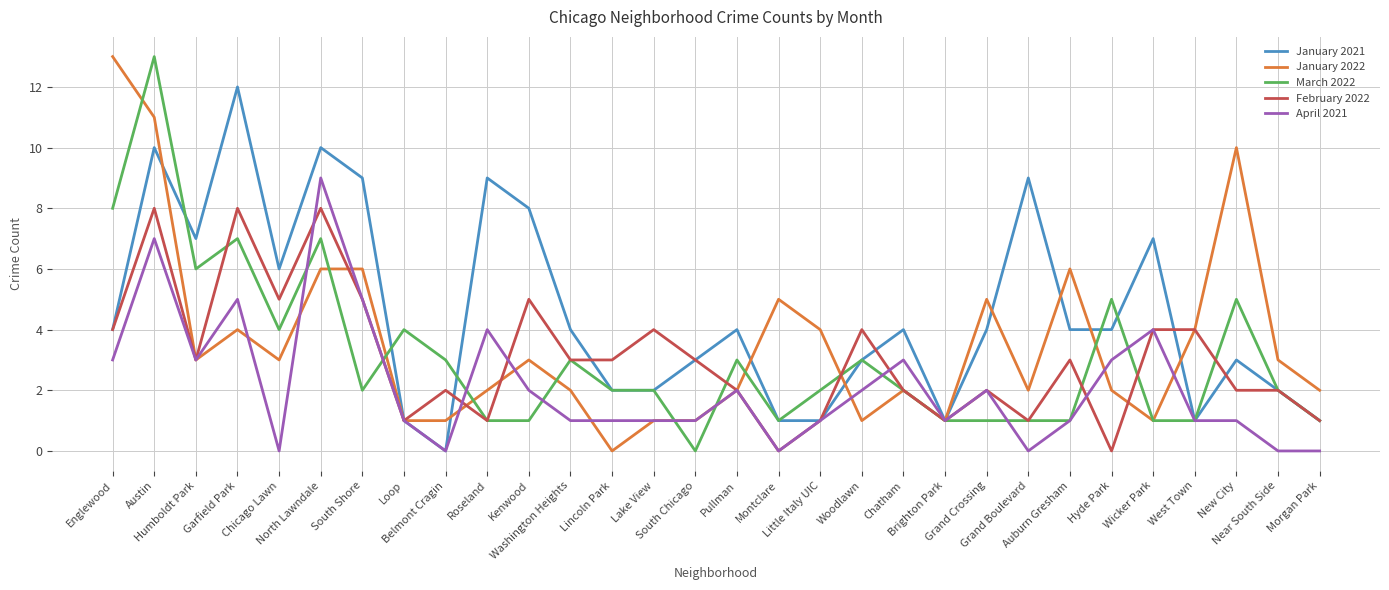

Is it true that January 2021 equals 5 at Kenwood?

False